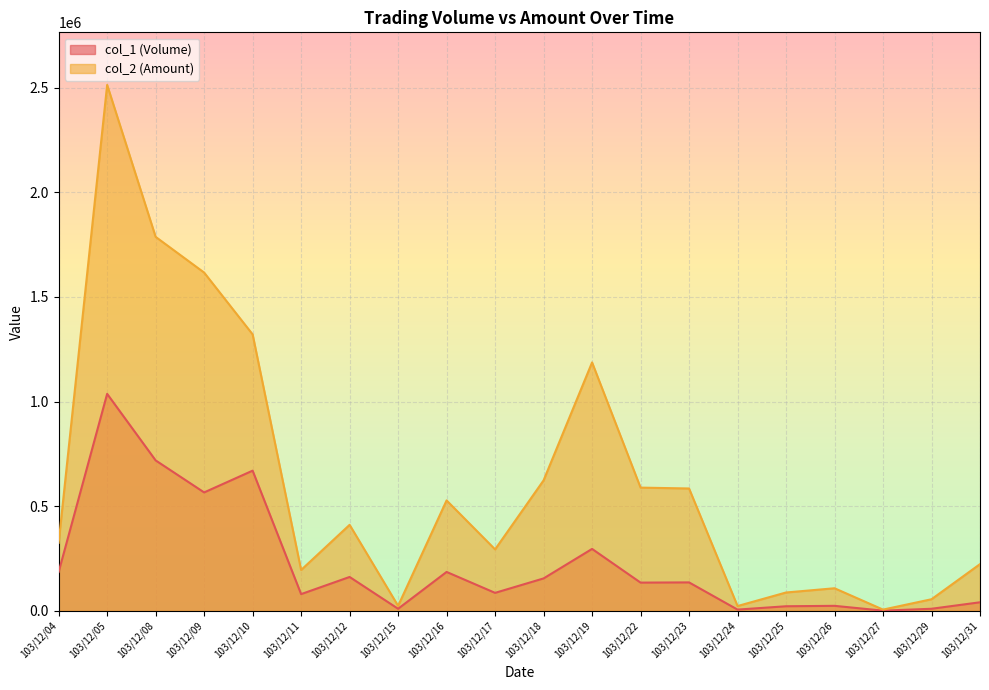

Reading left to right, transcribe all the data shown in this chart.

col_1 (Volume): 186000	1037000	719000	566000	670000	80000	162000	10000	186000	86000	155000	296000	135000	136000	6000	22000	24000	1000	10000	41000
col_2 (Amount): 325370	2513330	1787230	1616620	1321220	195320	411120	23950	527760	293780	623540	1187230	588950	584820	23050	87770	108000	6000	55500	223350